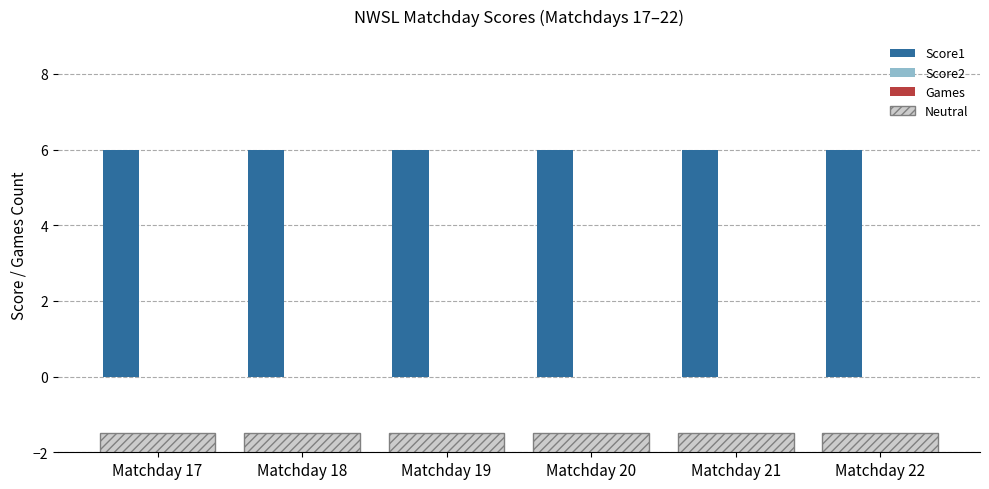

At how many categories does at least one series exceed 0?

6